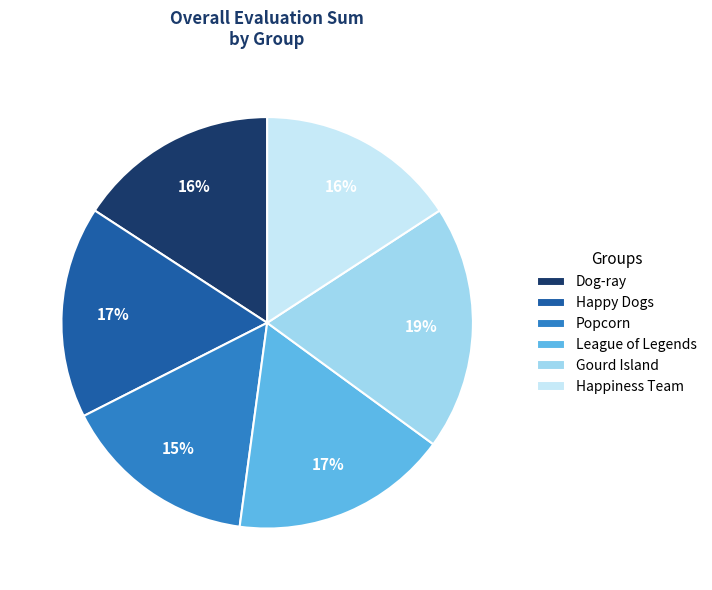

Do Gourd Island and Dog-ray together represent more than half of the pie?

No